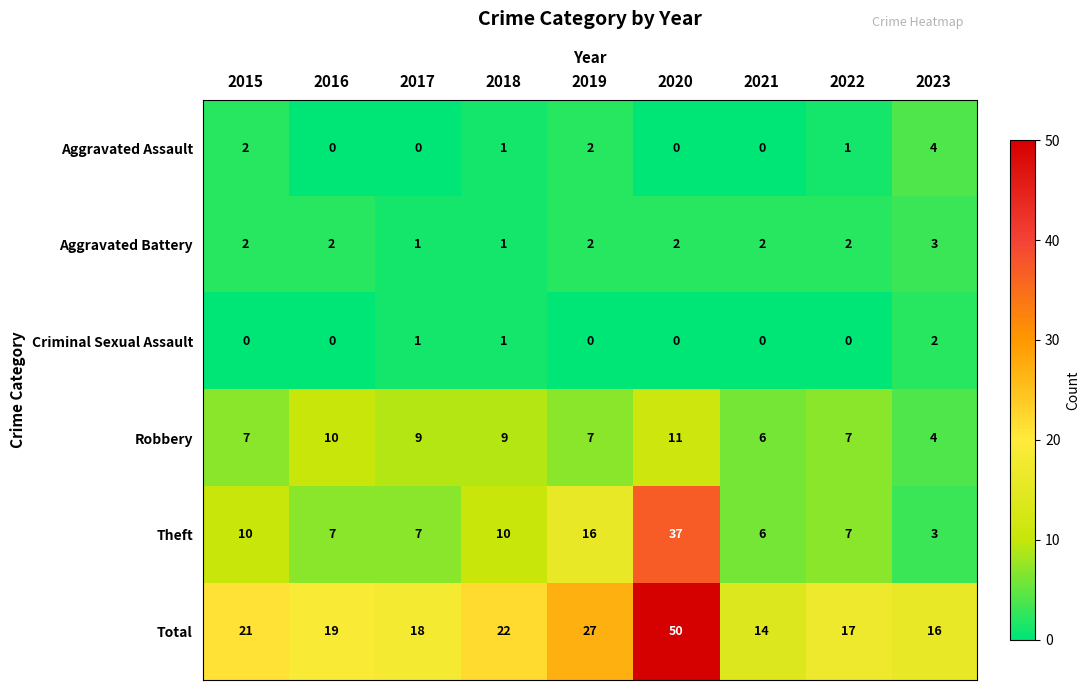

Where does the Theft series first go above 7?

2015